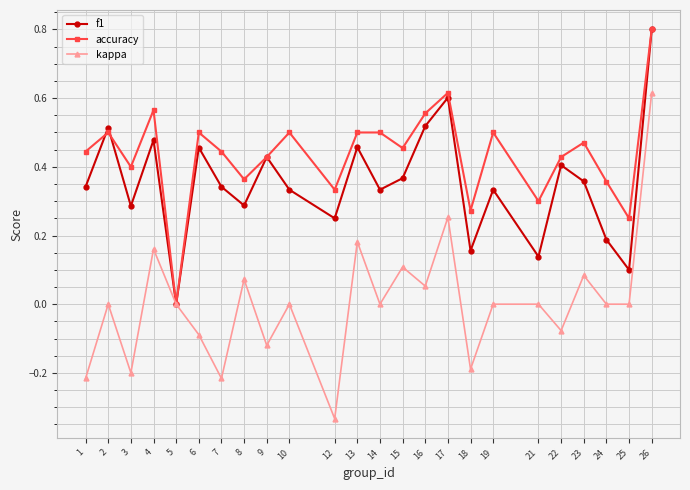

What is the difference between the maximum and second lowest values in the kappa series?

0.8